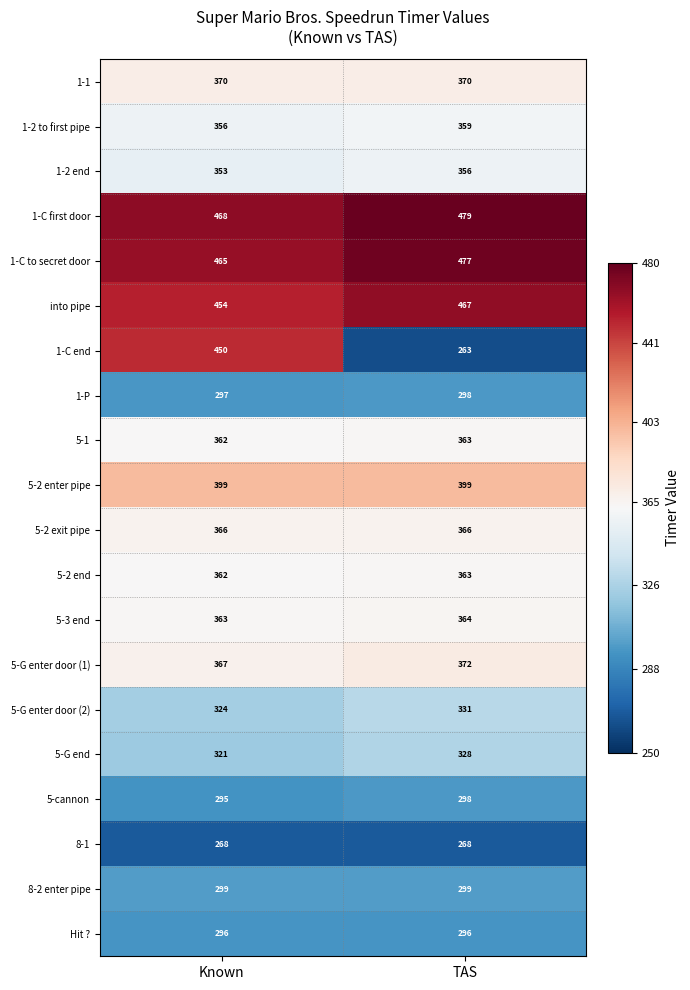

What is the approximate value of 5-G enter door (2) at TAS?

331